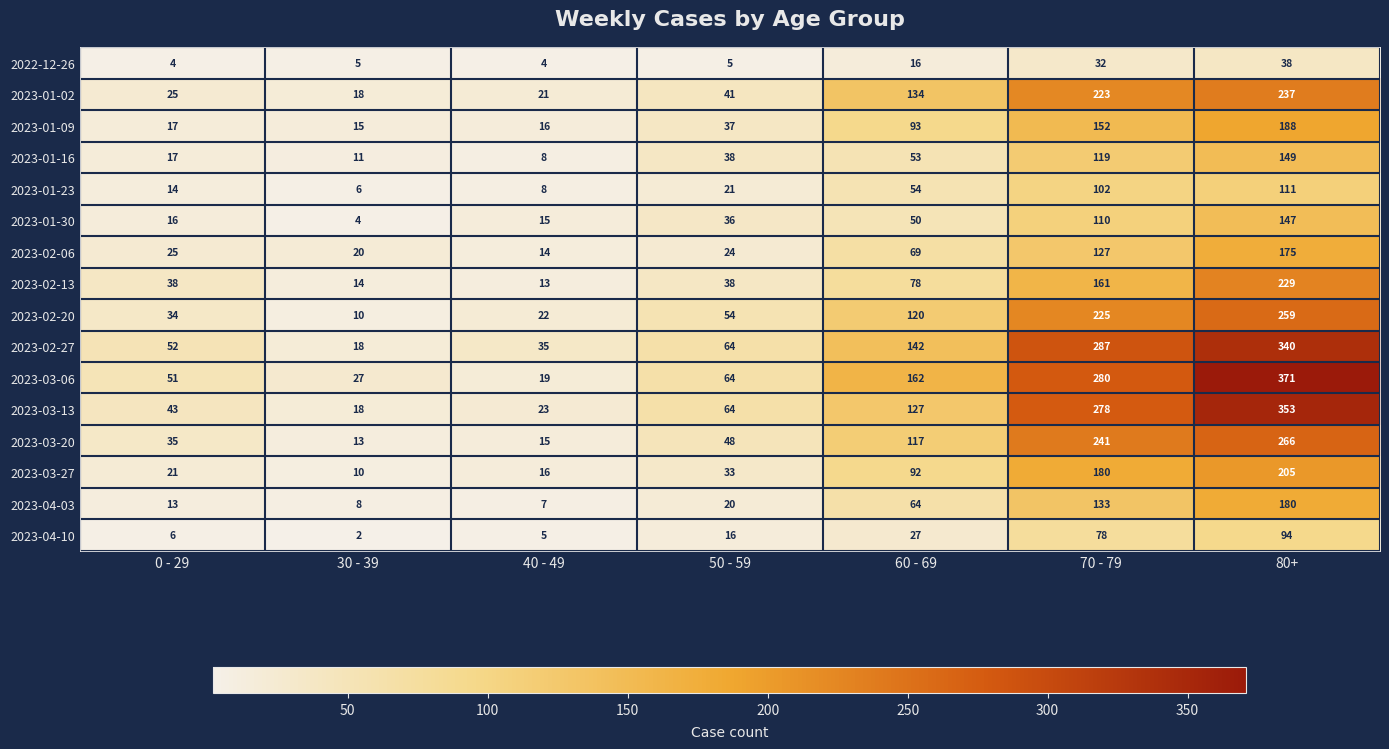

What is the difference between the maximum and minimum values in the 2023-03-27 series?

195